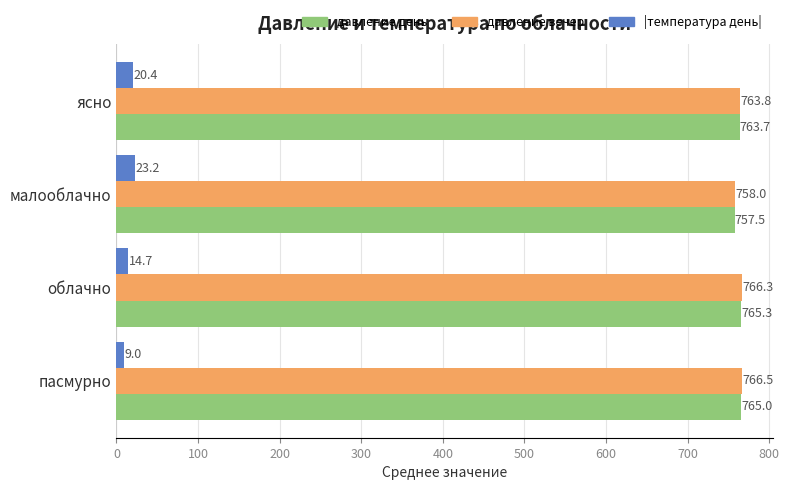

How many distinct data groups are displayed?

3